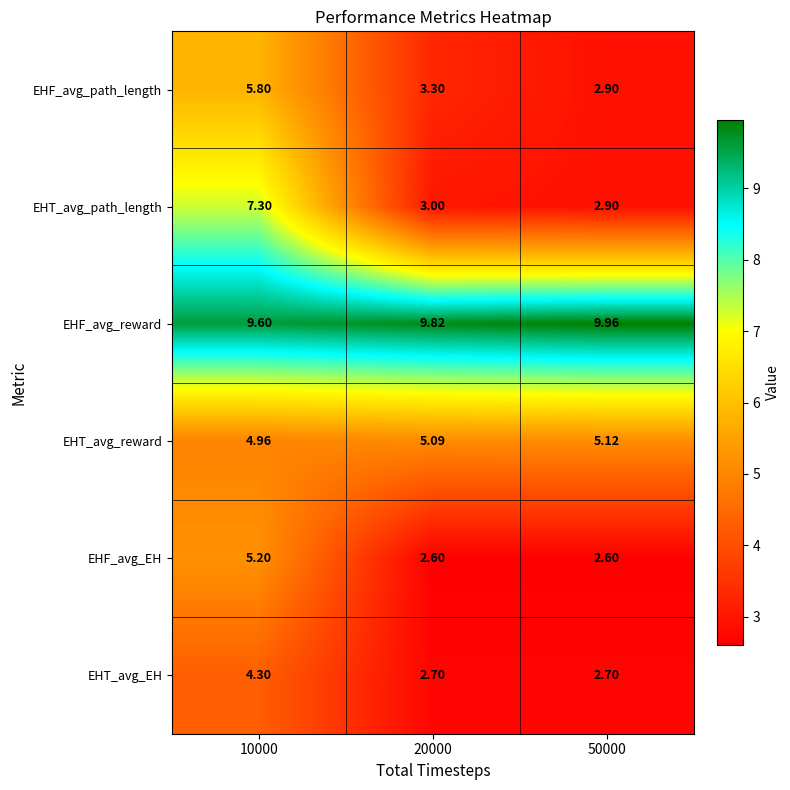

Is the value of EHF_avg_EH at 50000 greater than the value of EHF_avg_path_length at 10000?

No